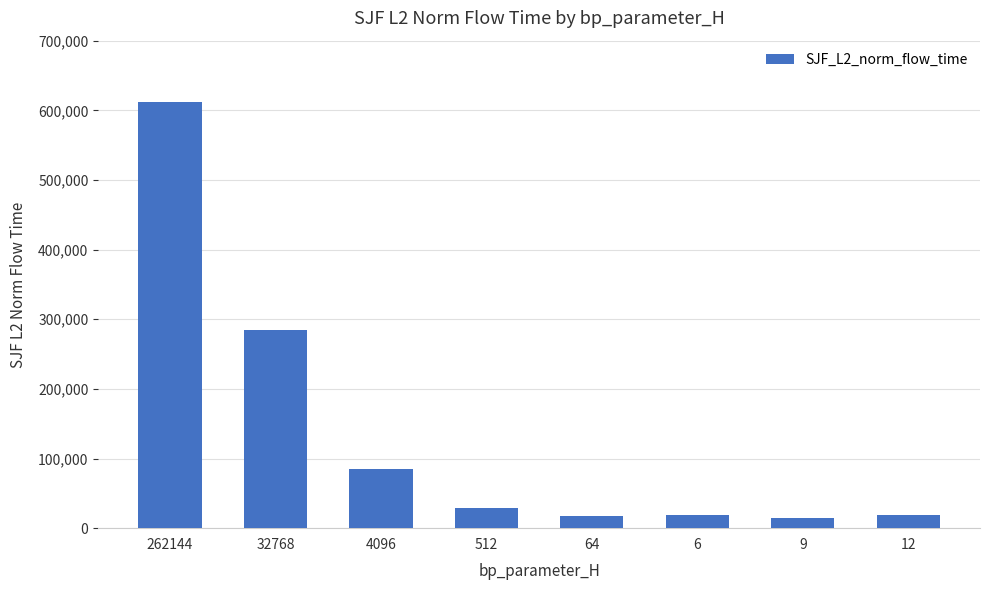

Are the bars grouped side by side (vs. stacked)?

No